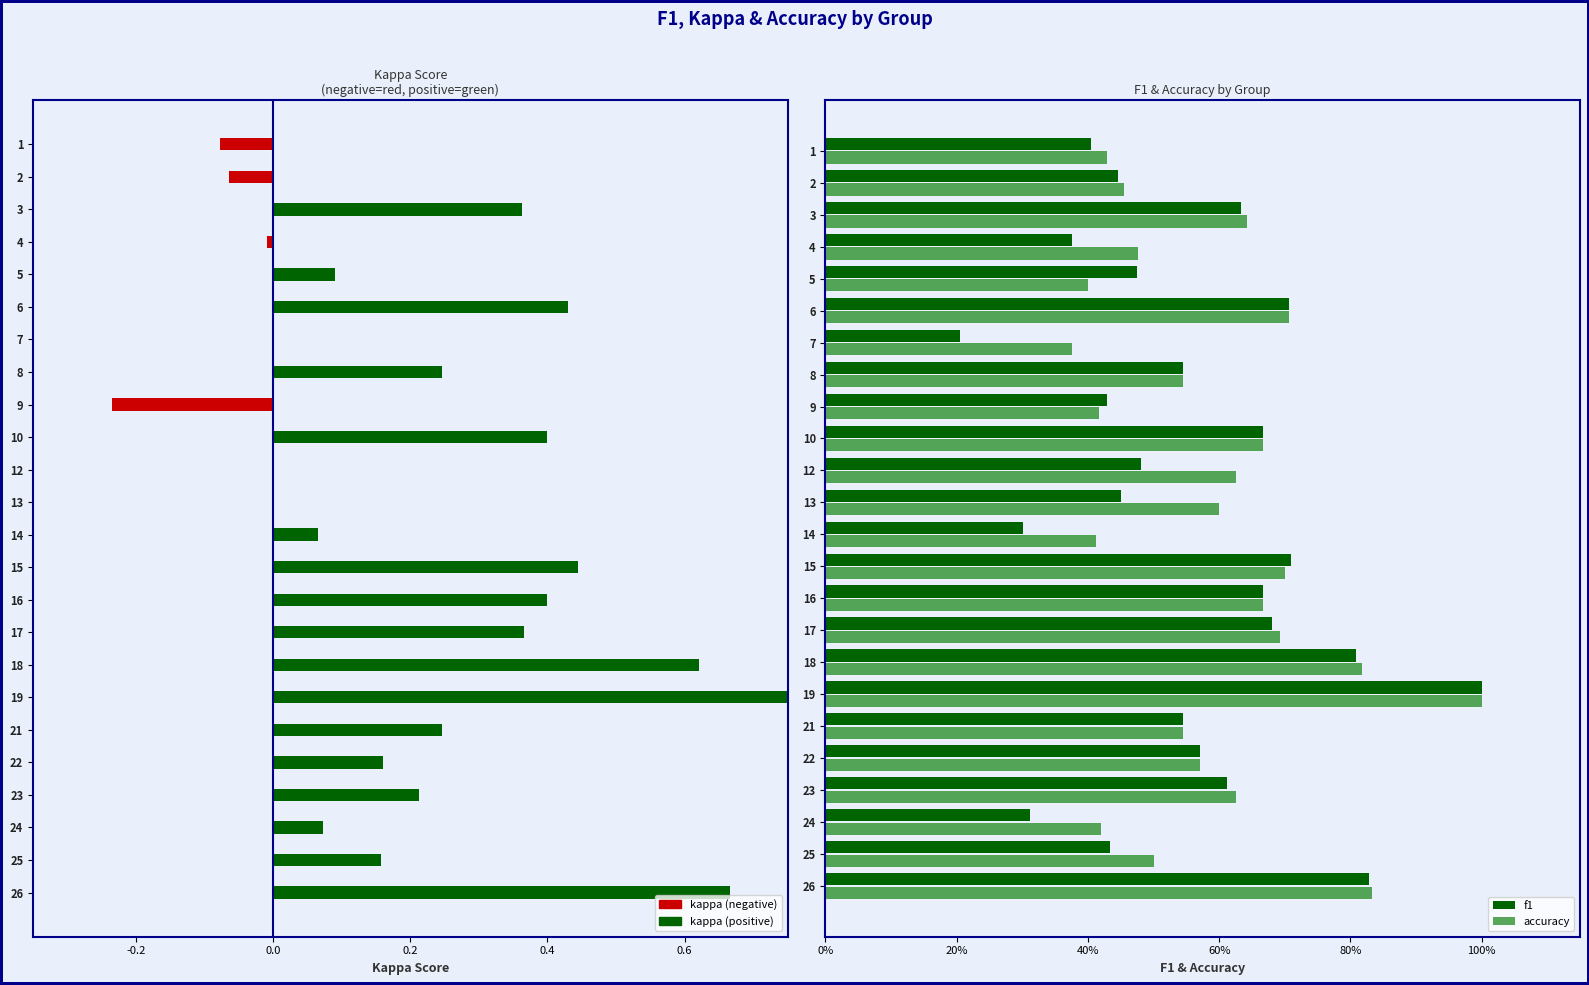

List the series in order of their peak value, highest first.

kappa, f1, accuracy